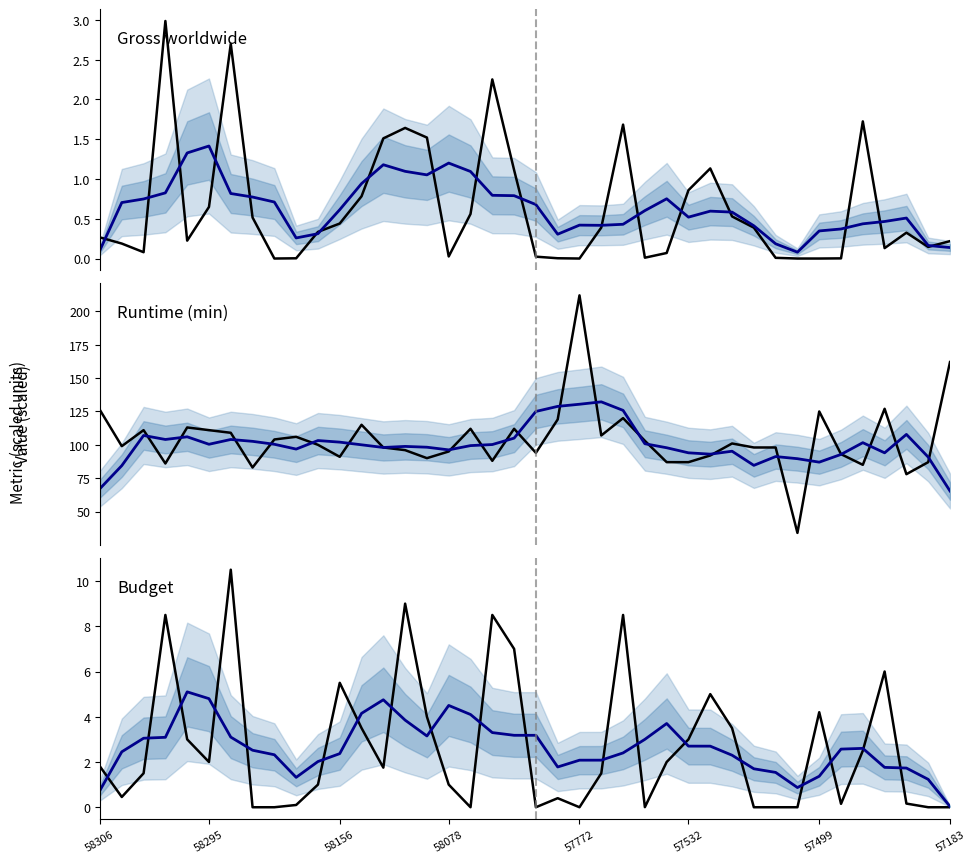

How many positive values does the Gross worldwide series have?

37